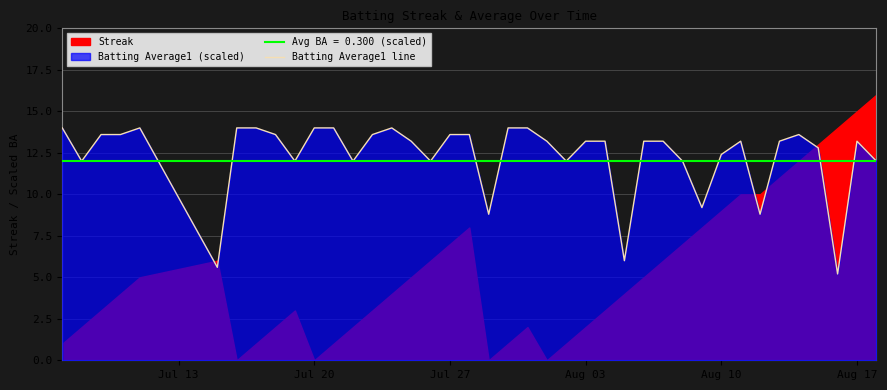

How many interior local peaks (higher than both neighbors) does the data have?

5